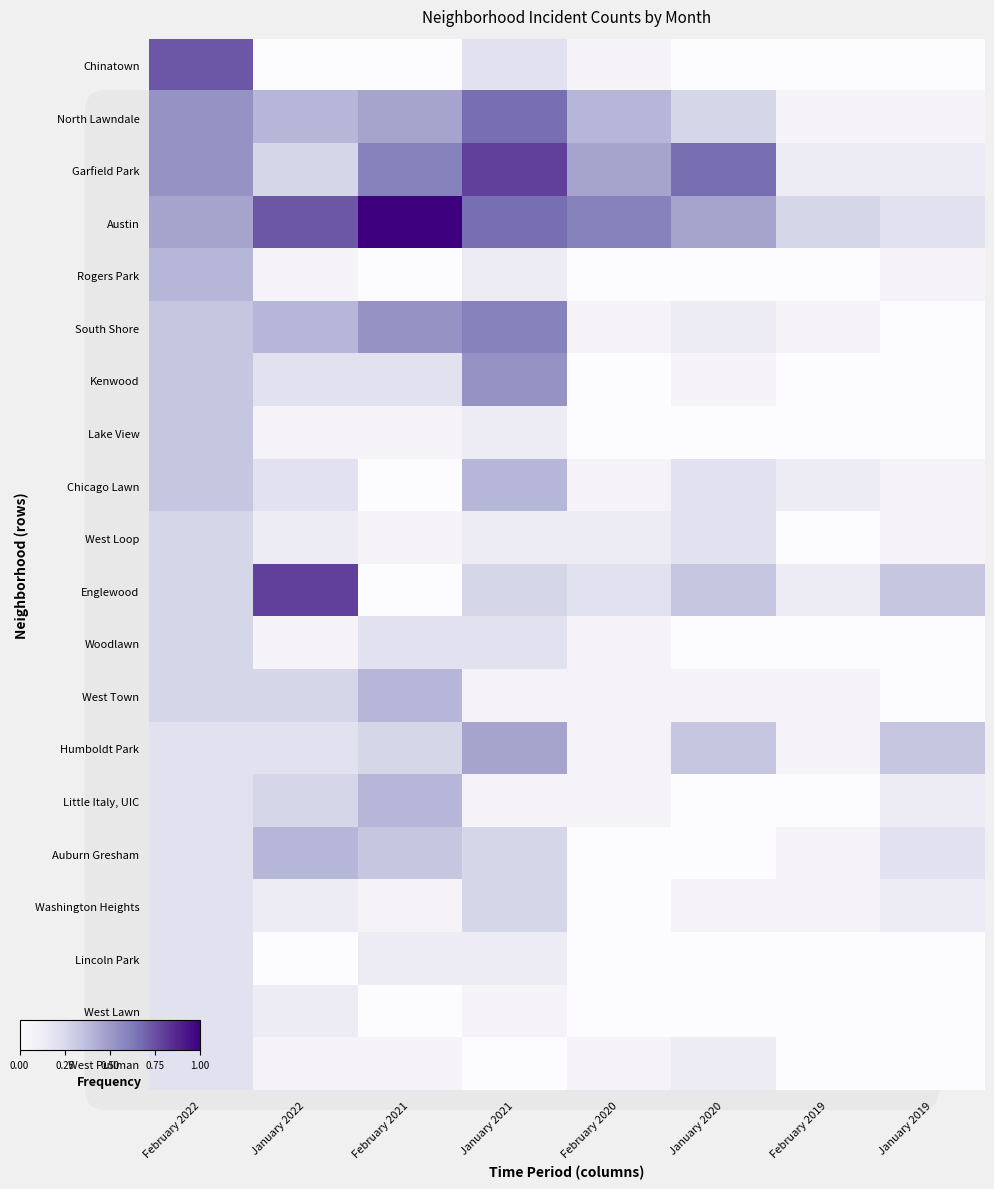

What is the greatest value displayed?

1.0